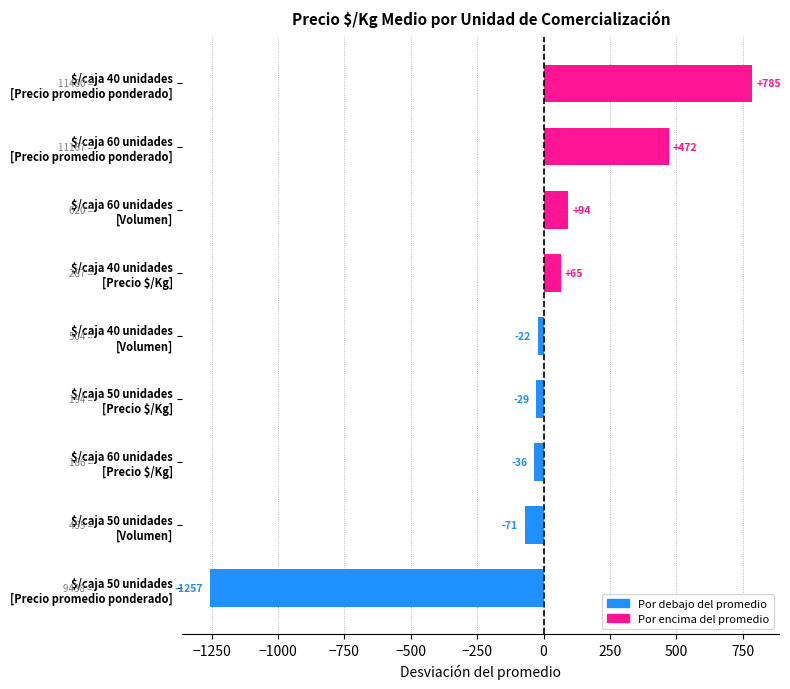

What is the greatest value displayed?

785.3